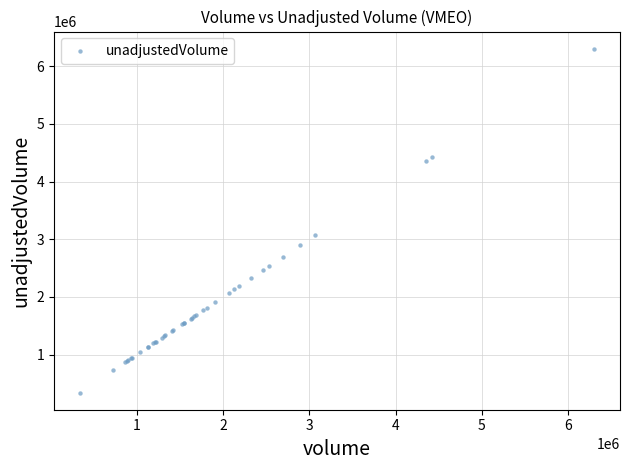

What Y value in the scatter plot is closest to 3321850?

3067500